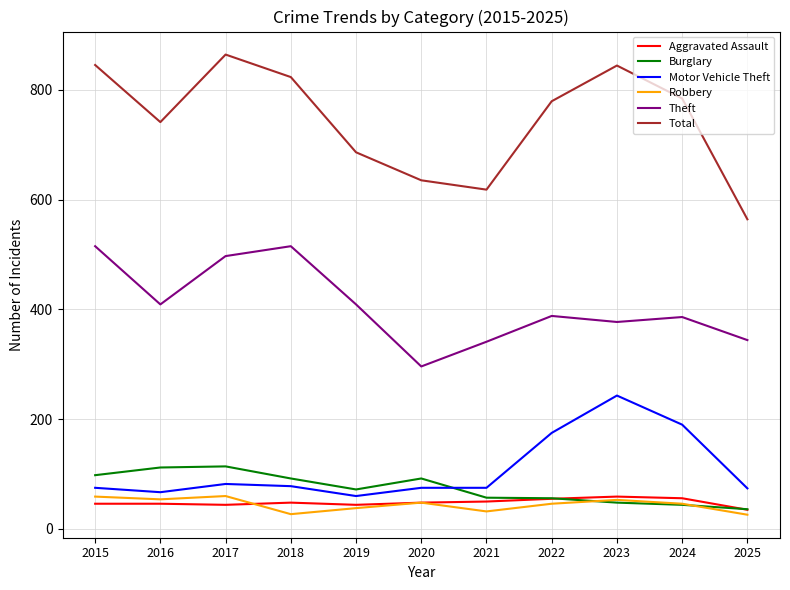

What is the sum of the Theft values at 2021 and 2018?

856